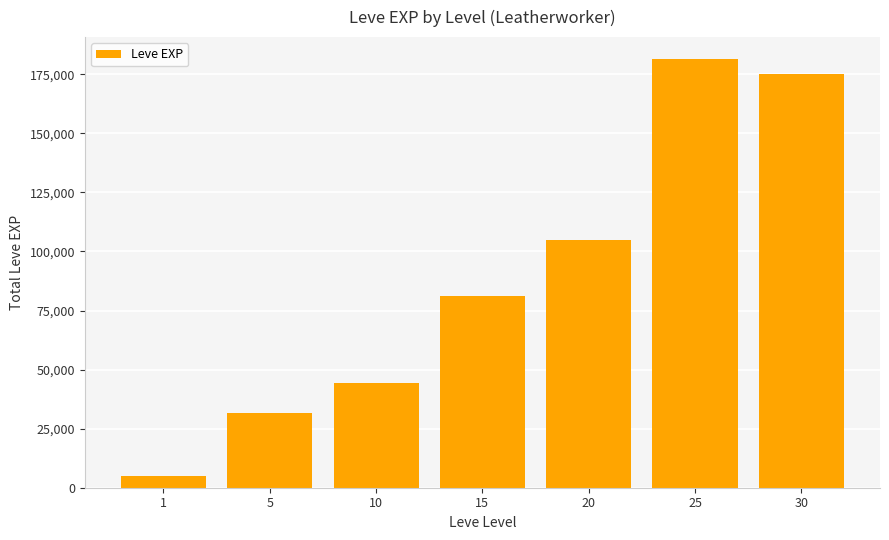

List the labels in order of value, smallest first.

1, 5, 10, 15, 20, 30, 25